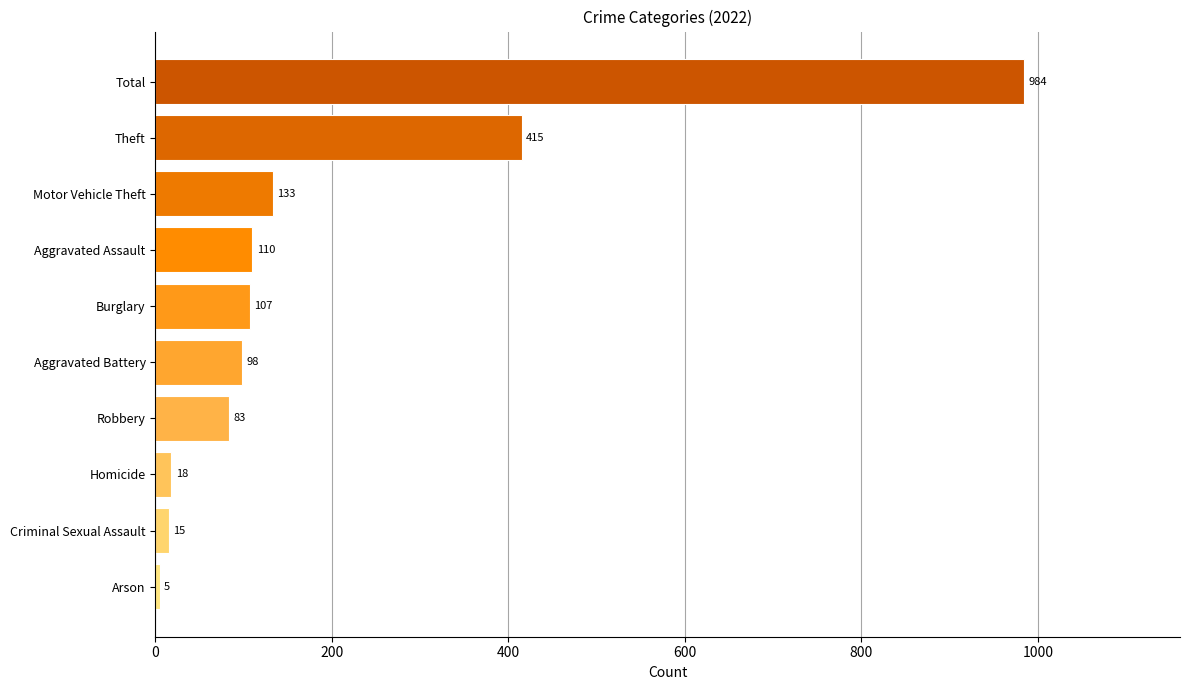

What is the average value?

197